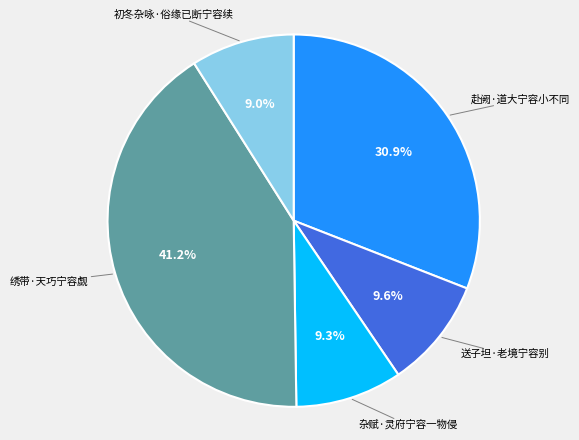

Does any single category account for the majority?

No